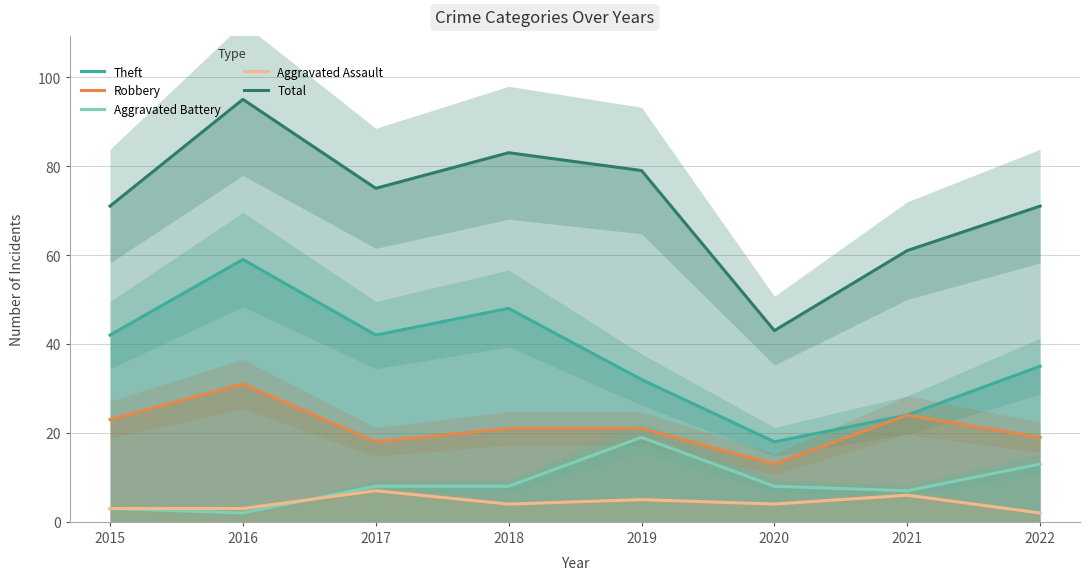

True or false: Aggravated Assault has a value of 2 at 2016.

False